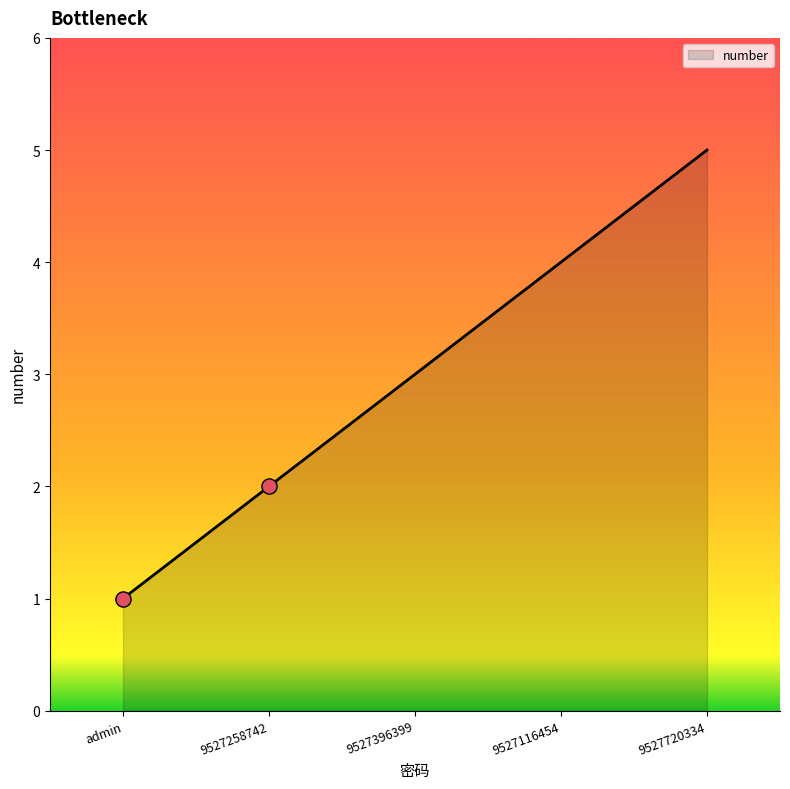

Approximately how many times larger is the value at 9527396399 compared to 9527720334?

0.6